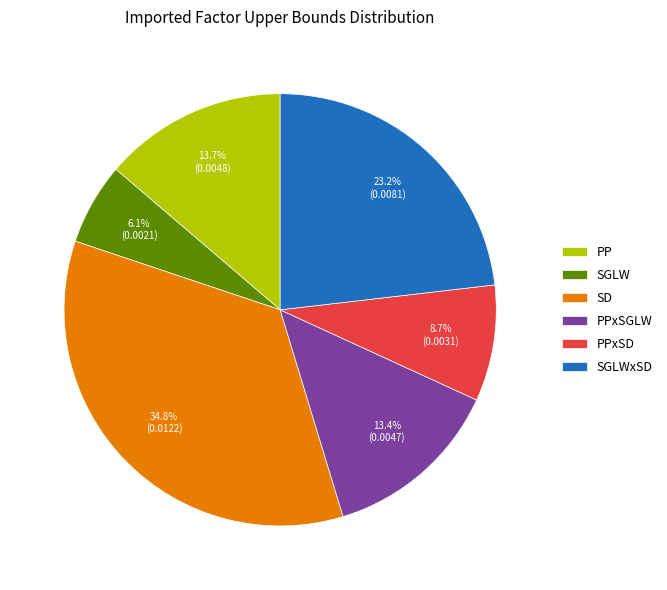

Which slice is the smallest?

SGLW